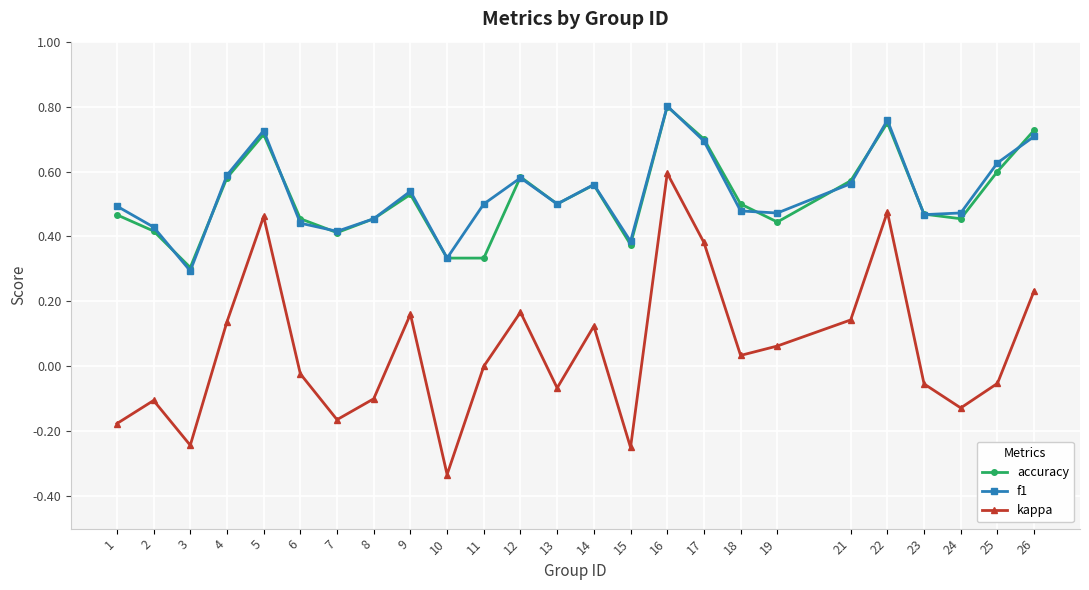

Which series changed the most between 10 and 24?

kappa